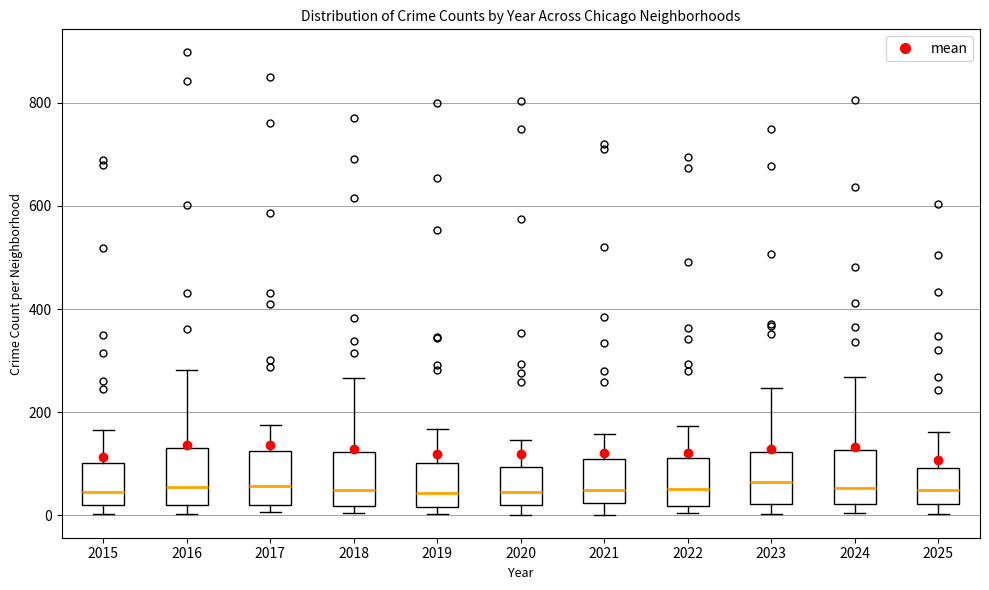

Reading left to right, transcribe this box plot: for each box, give where its median line is, the range the box spans, and where its two whiskers end, as read against the y-axis. The values are not printed on the chart, so give them approximately, as read against the axis.

2015: median 40, box 20 to 100, whiskers 0 to 160
2016: median 60, box 20 to 140, whiskers 0 to 280
2017: median 60, box 20 to 120, whiskers 0 to 180
2018: median 40, box 20 to 120, whiskers 0 to 260
2019: median 40, box 20 to 100, whiskers 0 to 160
2020: median 40, box 20 to 100, whiskers 0 to 140
2021: median 40, box 20 to 100, whiskers 0 to 160
2022: median 60, box 20 to 120, whiskers 0 to 180
2023: median 60, box 20 to 120, whiskers 0 to 240
2024: median 60, box 20 to 120, whiskers 0 to 260
2025: median 40, box 20 to 100, whiskers 0 to 160